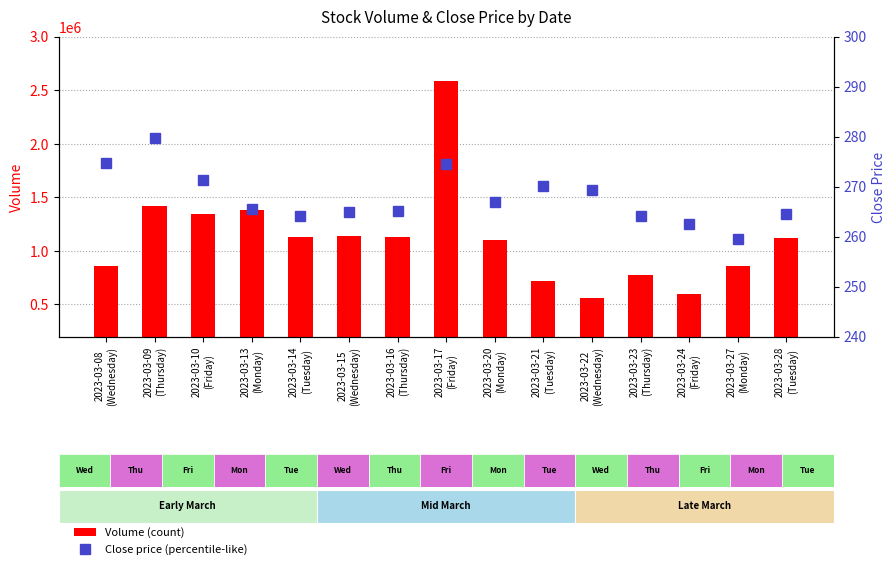

What is the maximum value shown in the chart?

2583603.0